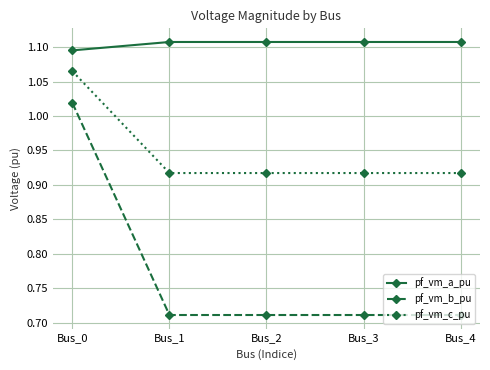

Which series has the largest total across all categories?

pf_vm_a_pu